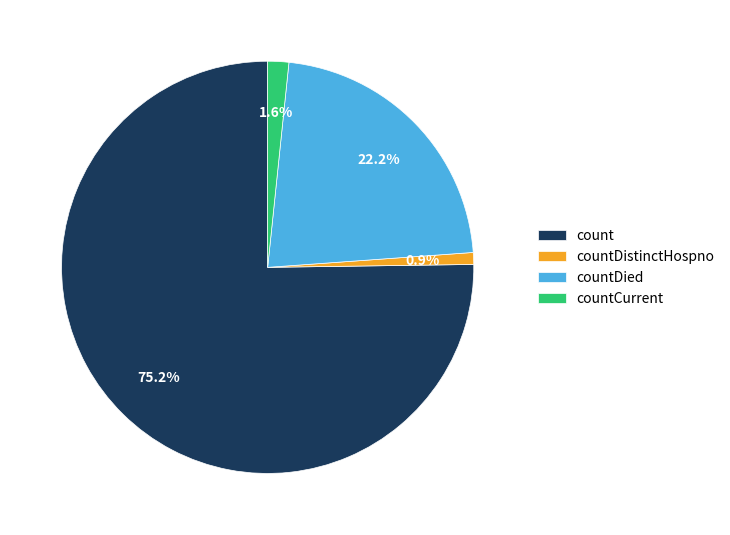

True or false: count accounts for 68% of the total.

False